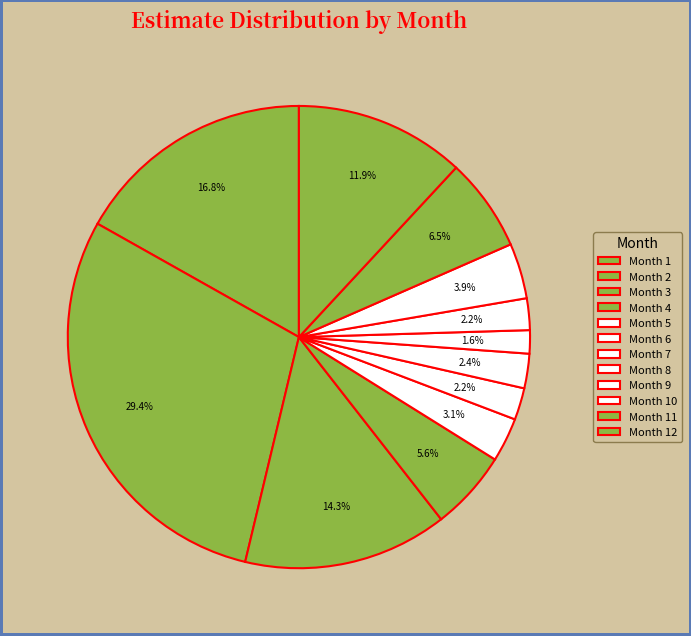

Is the sum of Month 4 and Month 12 greater than half?

No